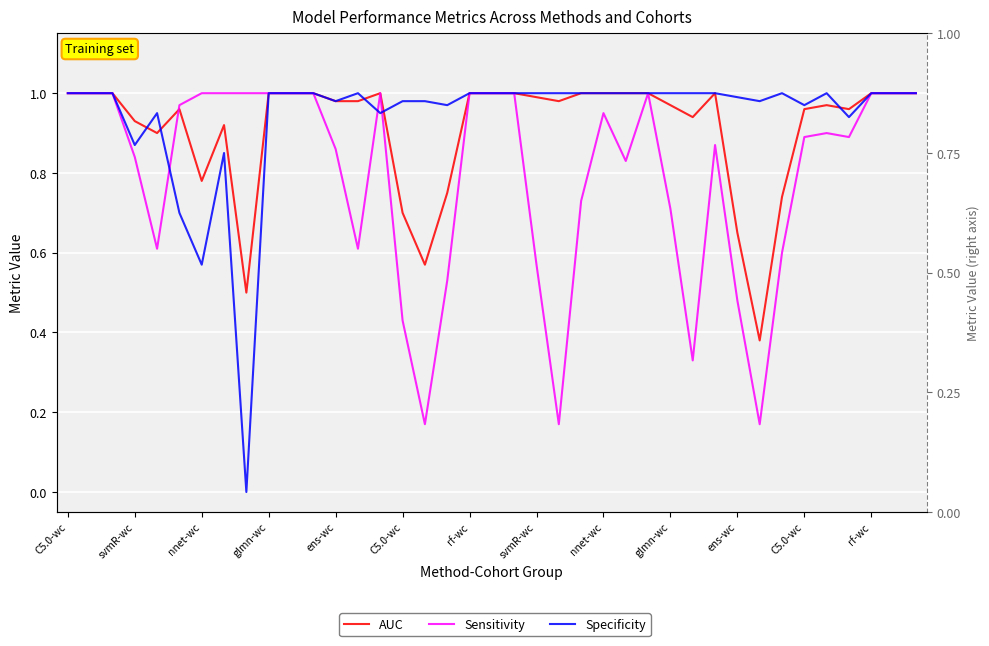

Between which two adjacent categories do Specificity and AUC first intersect?

glmn-wc and ens-wc